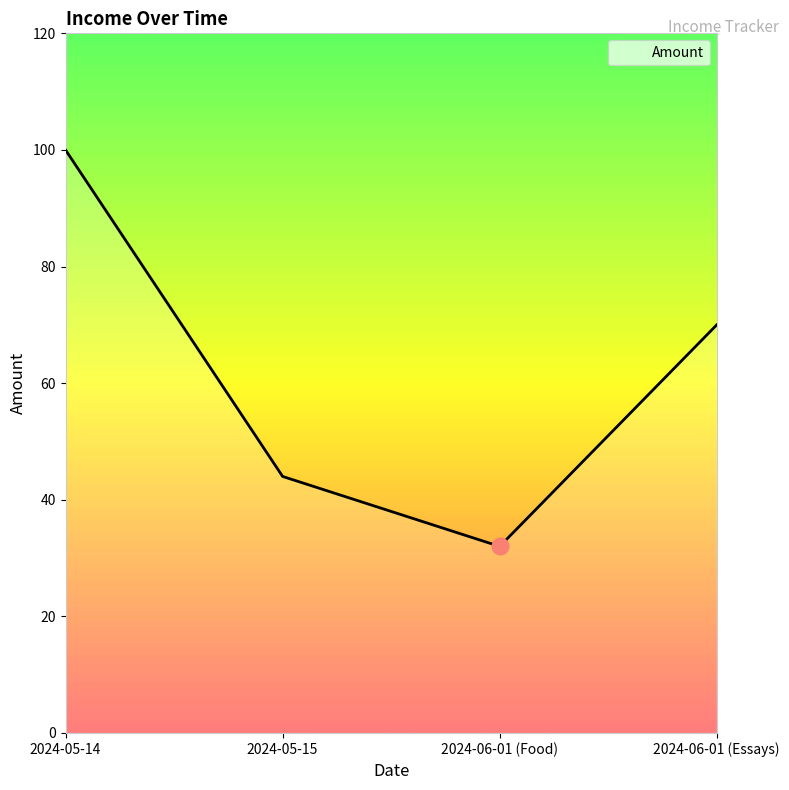

List the labels in order of value, smallest first.

2024-06-01 (Food), 2024-05-15, 2024-06-01 (Essays), 2024-05-14